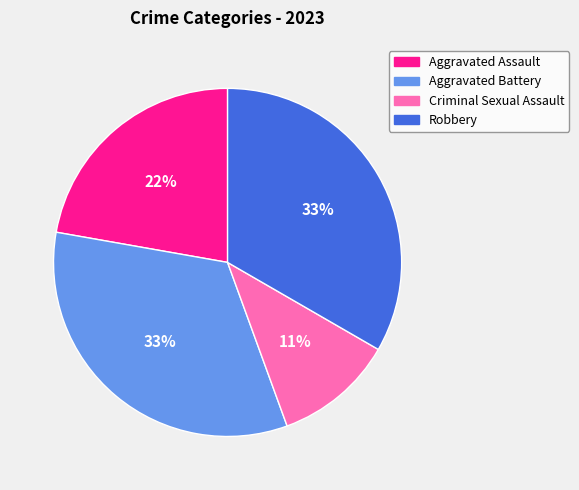

Which category has the smallest portion of the pie?

Criminal Sexual Assault